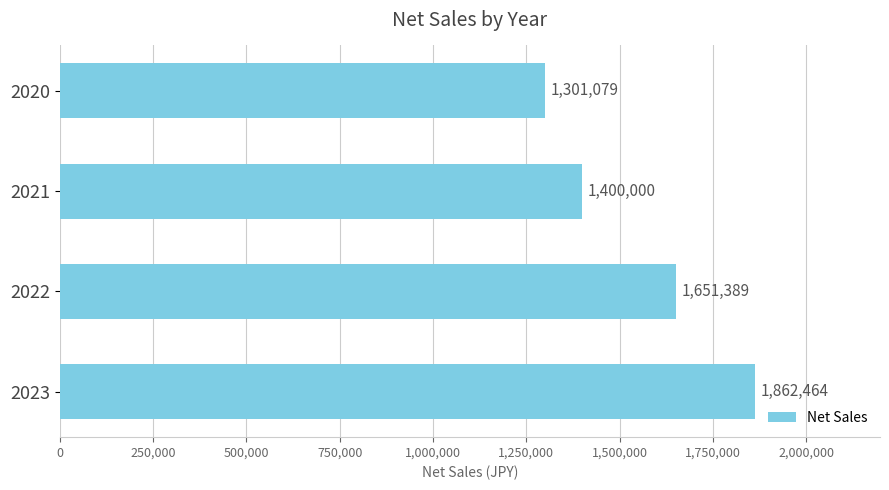

Is it true that the value at 2022 is 1651388.5?

True